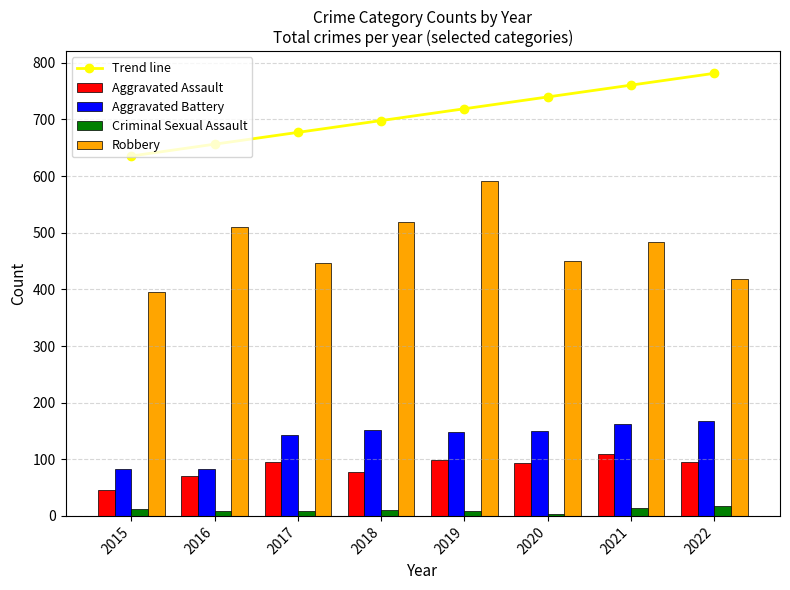

The Trend line series shows 1005.4 at 2018. True or false?

False